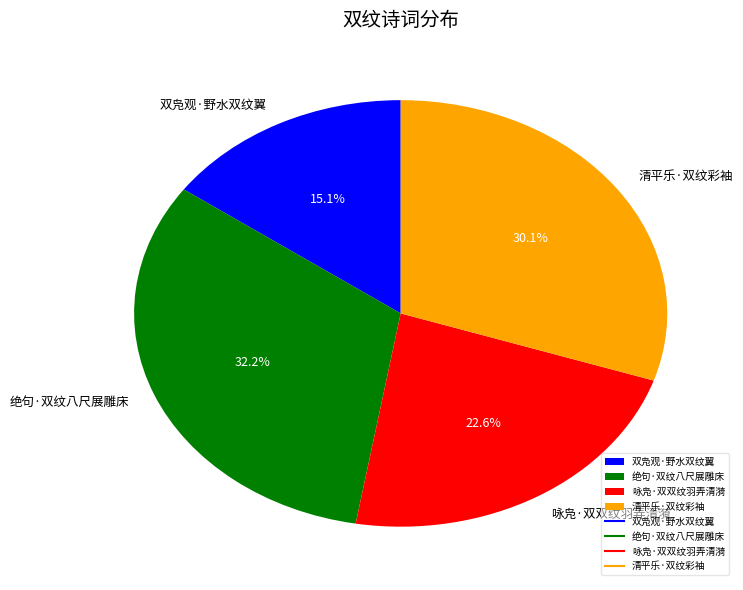

Combined, do 双凫观·野水双纹翼 and 咏凫·双双纹羽弄清漪 account for over 50%?

No